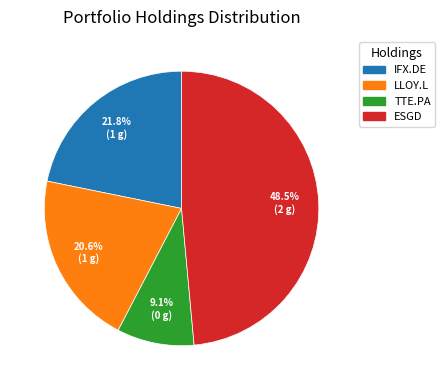

Does any single category account for the majority?

No